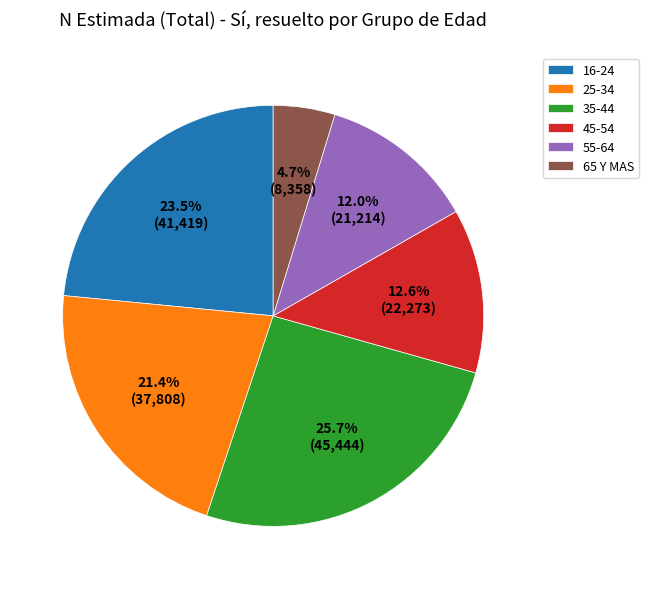

Is 55-64 the majority of the pie?

No